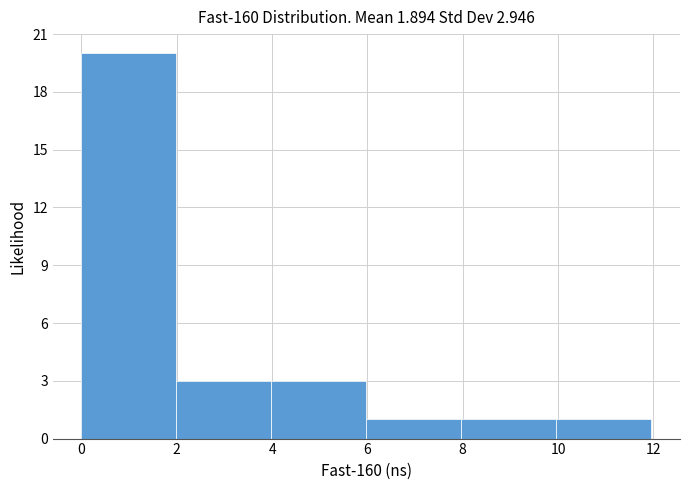

What is the height of the bar covering 10 to 12 on the x-axis? Neither the bar edges nor the heights are printed on the chart, so give them approximately, as read against the axes.

1